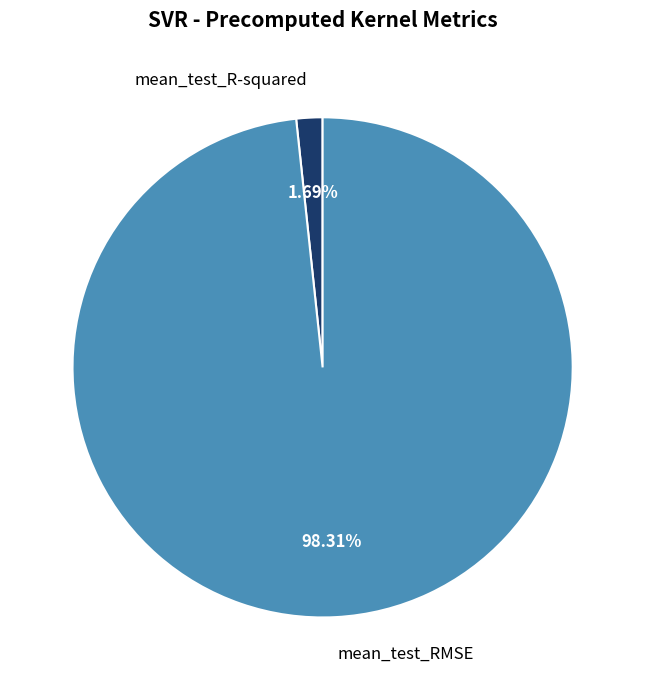

To the nearest percent, what is the combined percentage of mean_test_R-squared and mean_test_RMSE?

100%